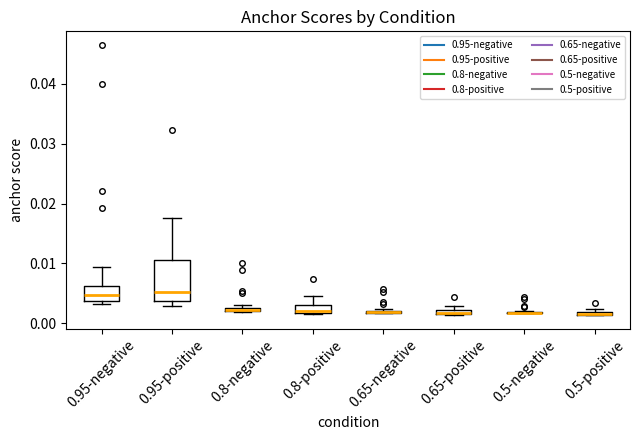

Comparing the boxes themselves (not the whiskers), which one is the tallest?

0.95-positive